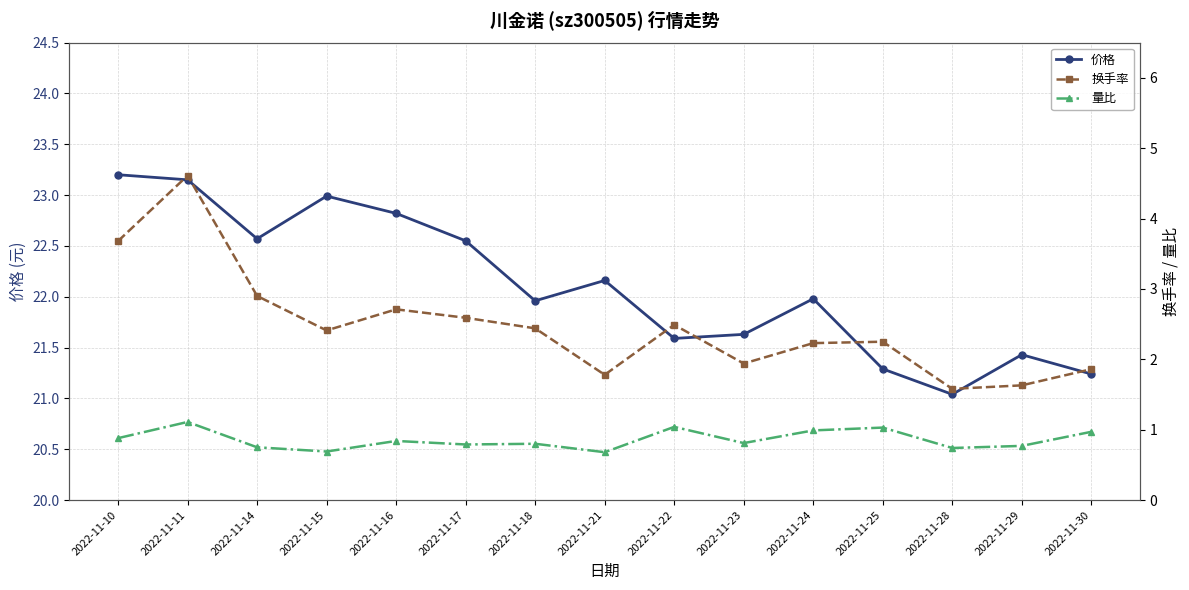

Is the value of 换手率 at 2022-11-14 greater than the value of 量比 at 2022-11-17?

Yes